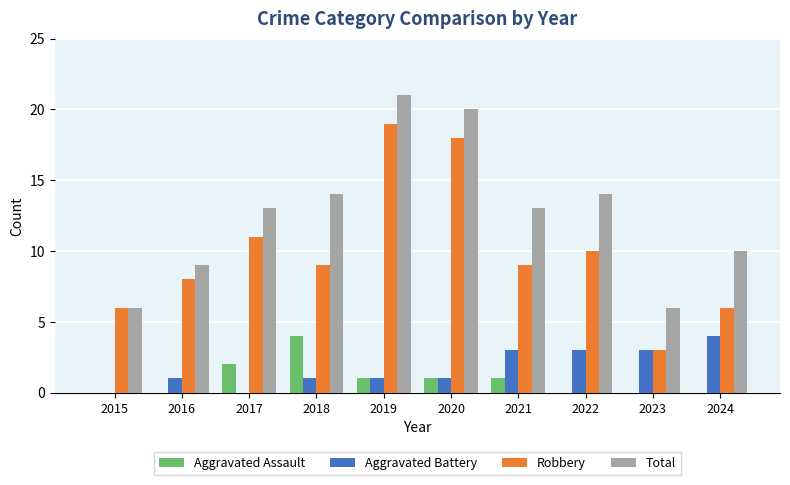

Which series has the largest total across all categories?

Total